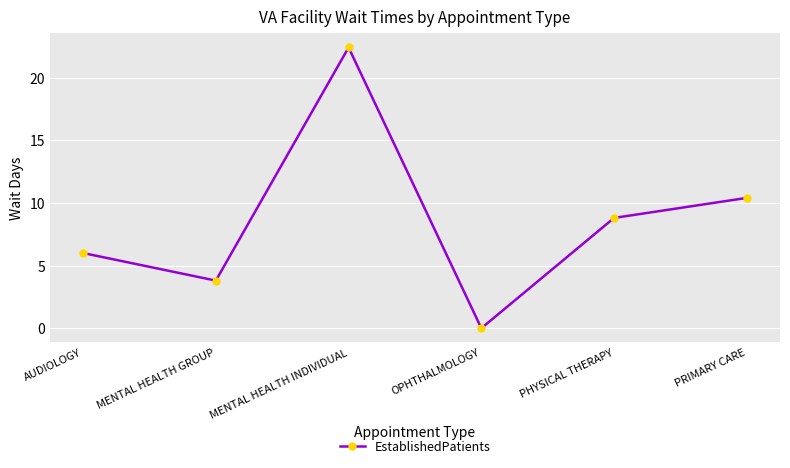

How many data points are above 8?

3